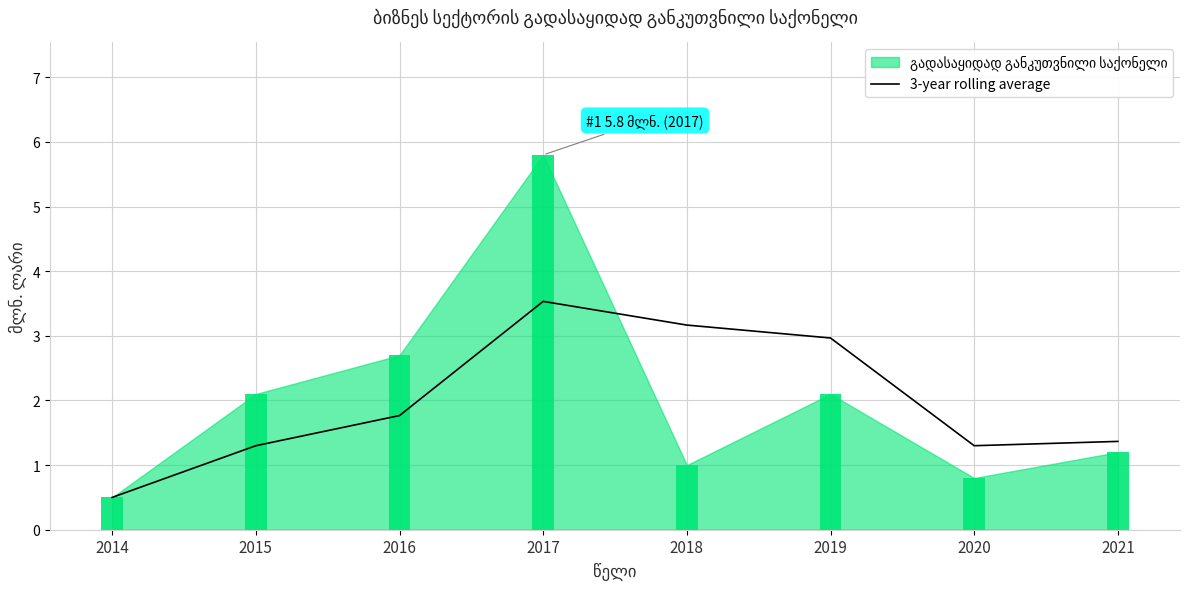

The value of 3-year rolling average at 2015 is 0.5. True or false?

False